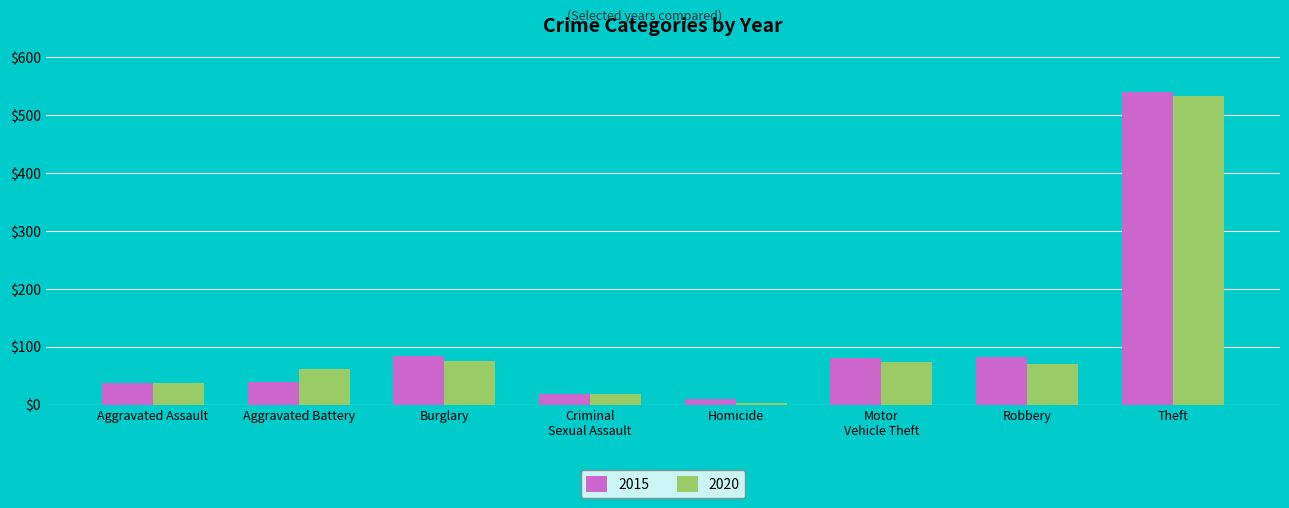

How many series are shown in this chart?

2